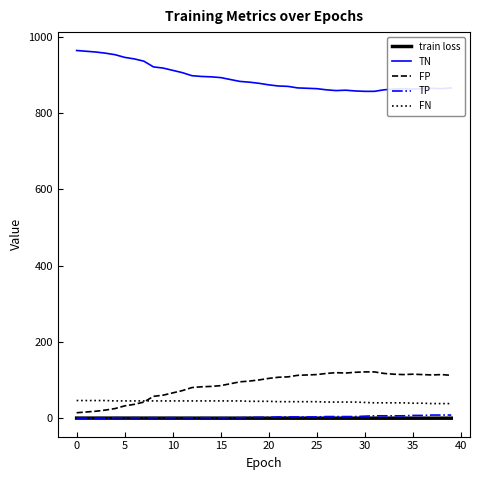

True or false: FN and train loss cross at least once.

False